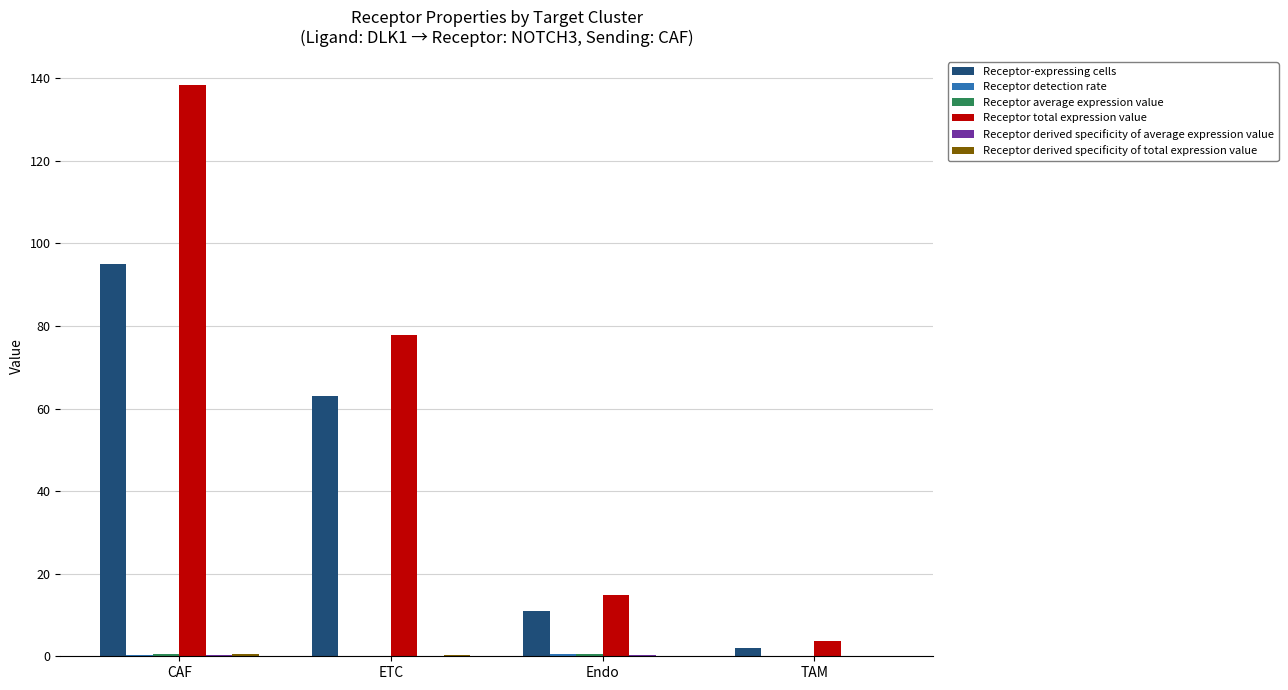

Is it true that Receptor-expressing cells equals 11.0 at Endo?

True